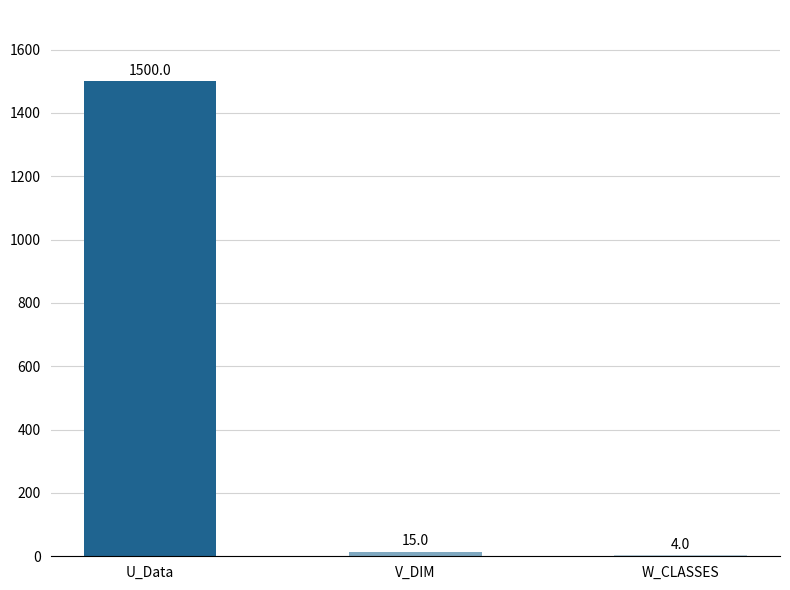

Reading left to right, extract all data points from this chart.

U_Data=1500	V_DIM=15	W_CLASSES=4